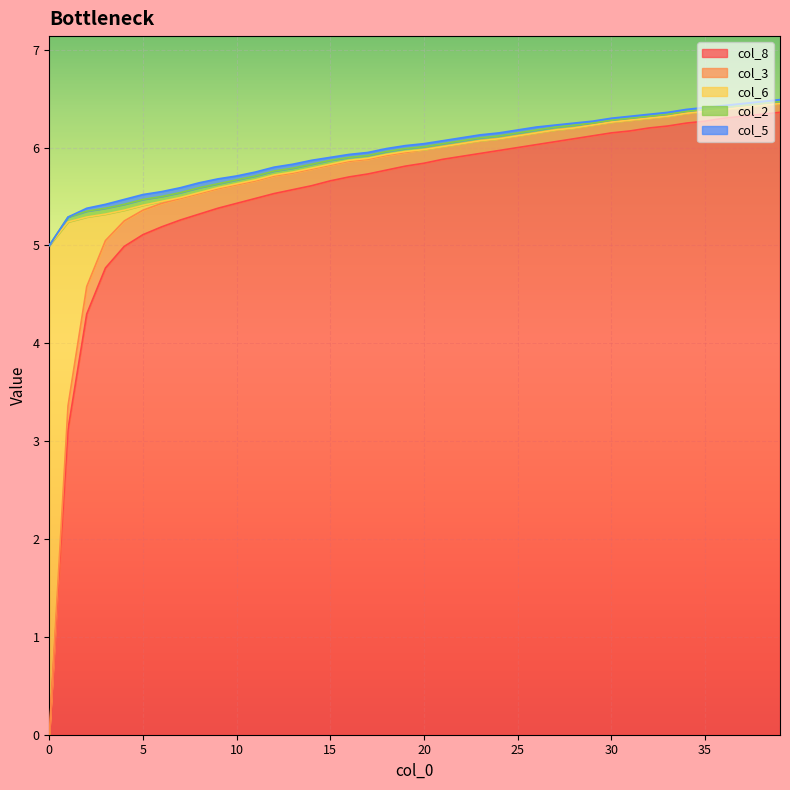

True or false: col_2 has more than 2 points higher than both neighbors.

False